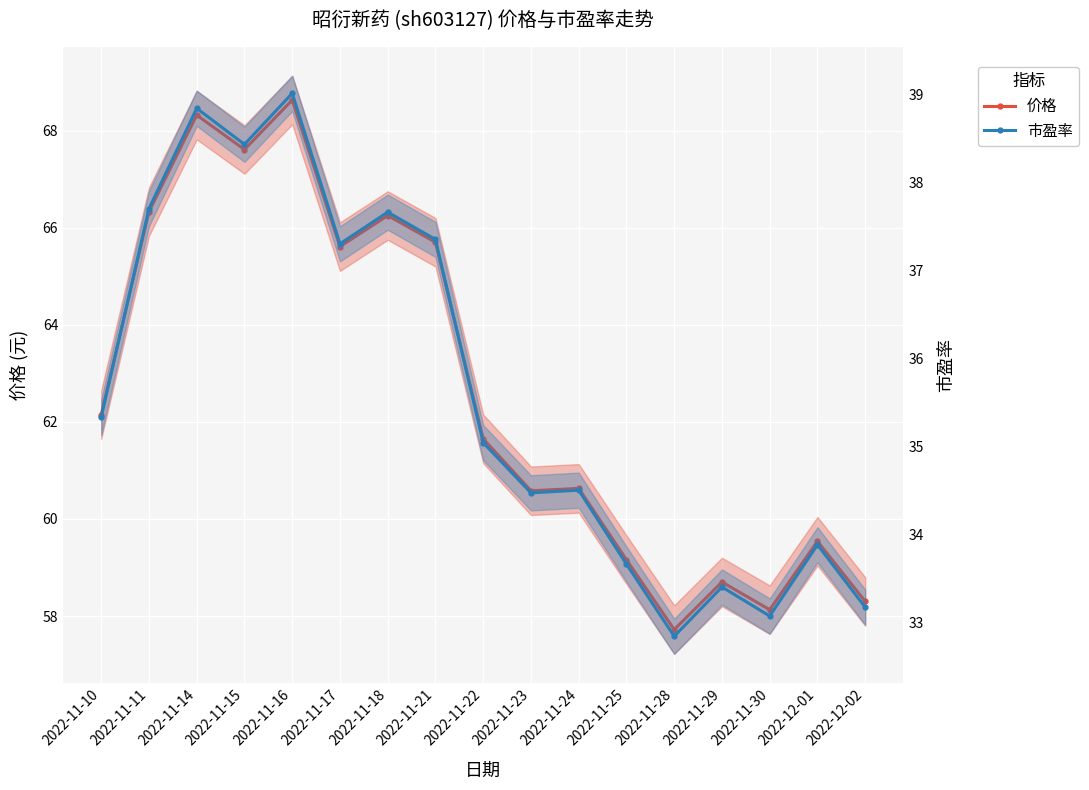

Reading left to right, what are all the values shown in this chart?

价格: 62.1	66.3	68.3	67.6	68.6	65.6	66.2	65.7	61.6	60.6	60.6	59.2	57.7	58.7	58.1	59.5	58.3
市盈率: 35.3	37.7	38.8	38.4	39.0	37.3	37.7	37.4	35.0	34.5	34.5	33.7	32.8	33.4	33.1	33.9	33.2